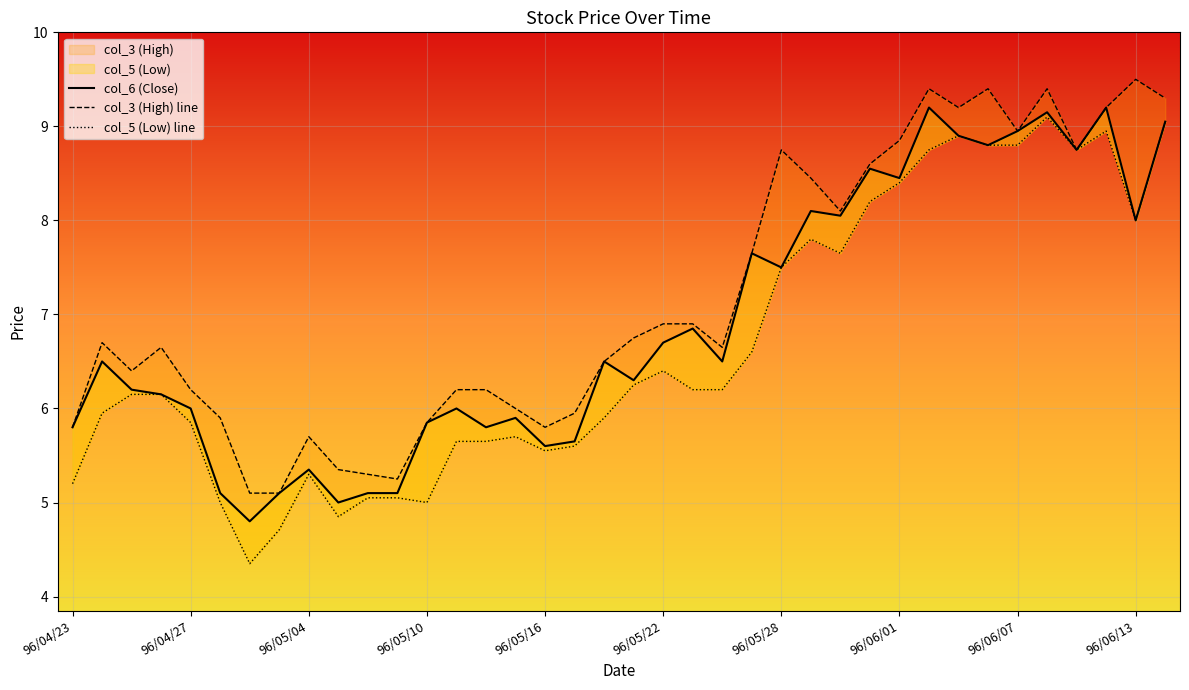

How many series are shown in this chart?

3